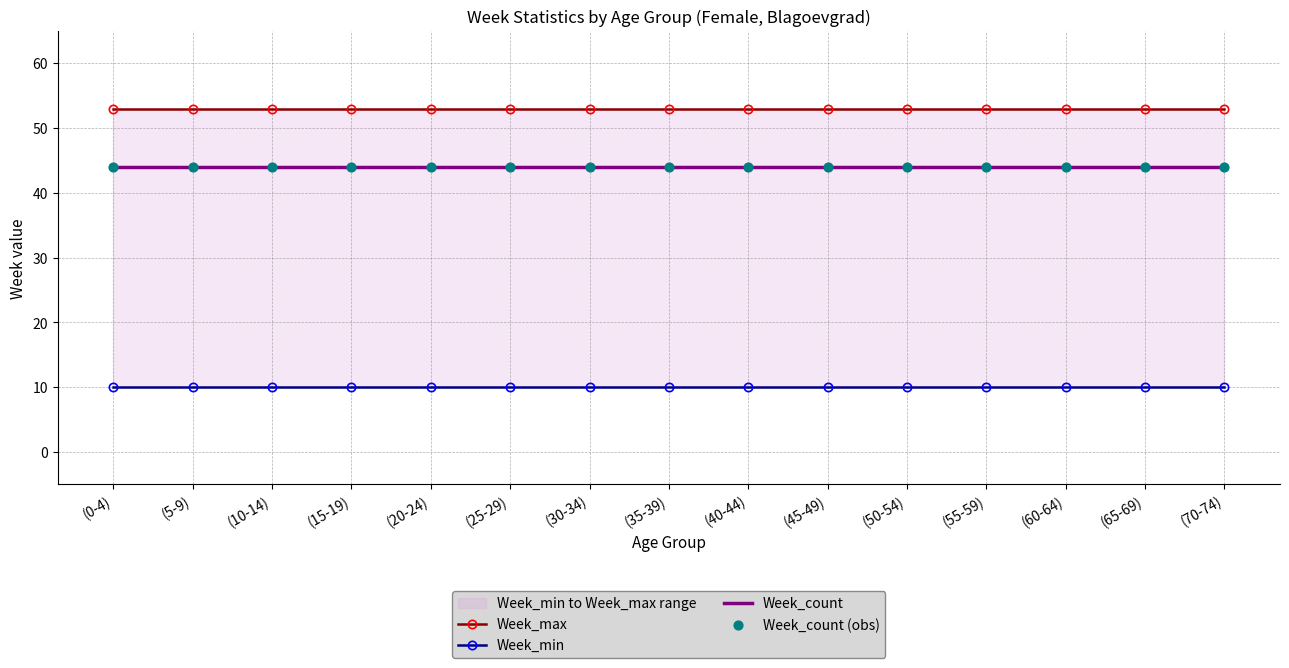

What are all the series names shown in the legend?

Week_max, Week_min, Week_count, Week_count (obs)